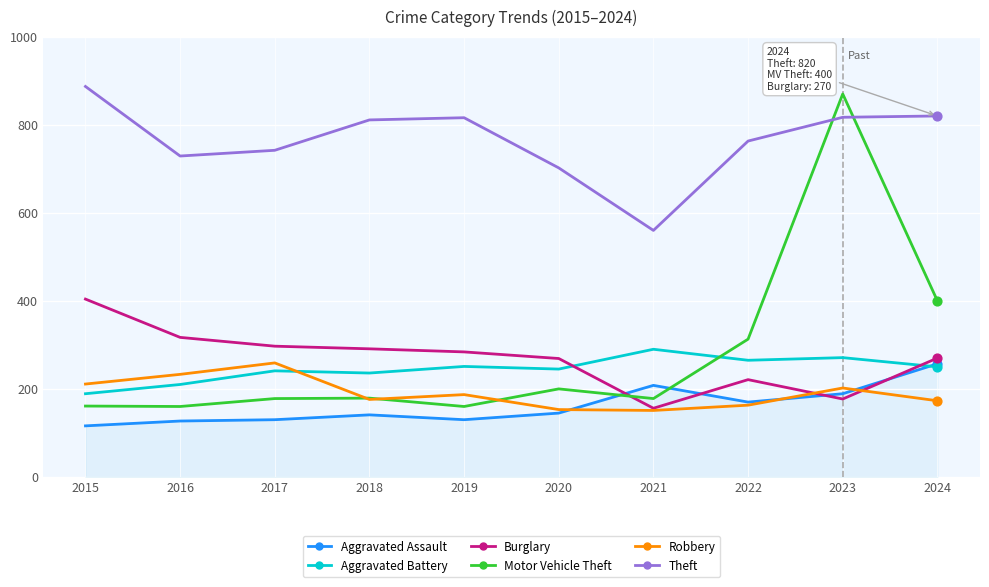

Which series has the largest total across all categories?

Theft